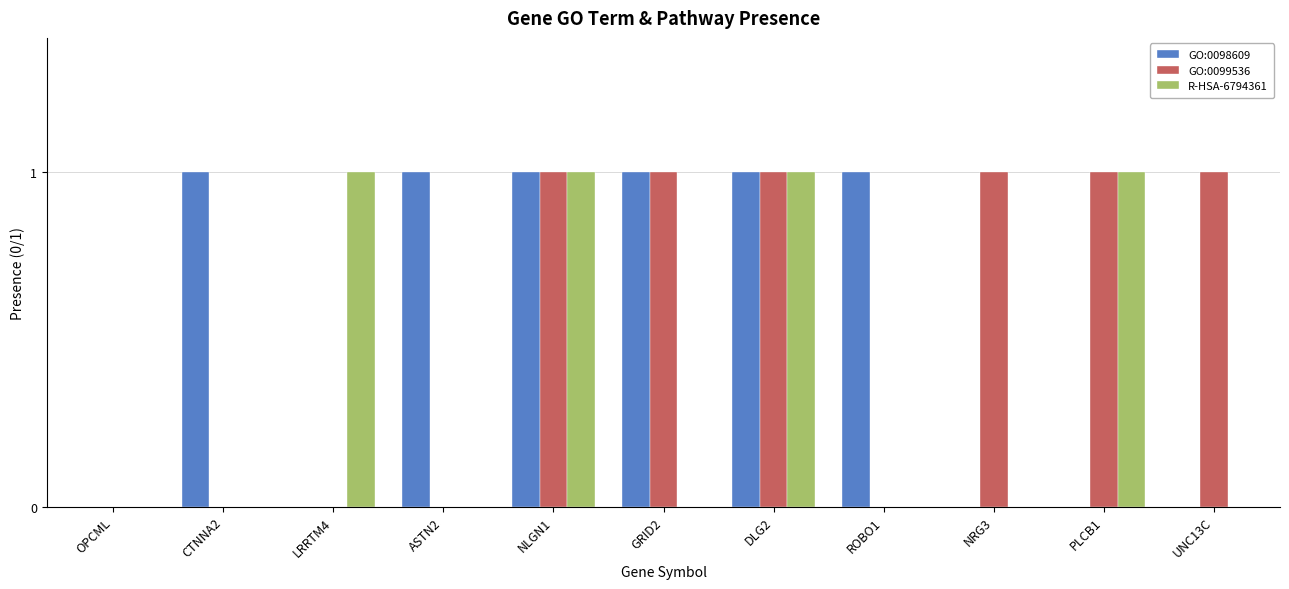

Reading left to right, list all the values displayed in this chart.

GO:0098609: 0	1	0	1	1	1	1	1	0	0	0
GO:0099536: 0	0	0	0	1	1	1	0	1	1	1
R-HSA-6794361: 0	0	1	0	1	0	1	0	0	1	0